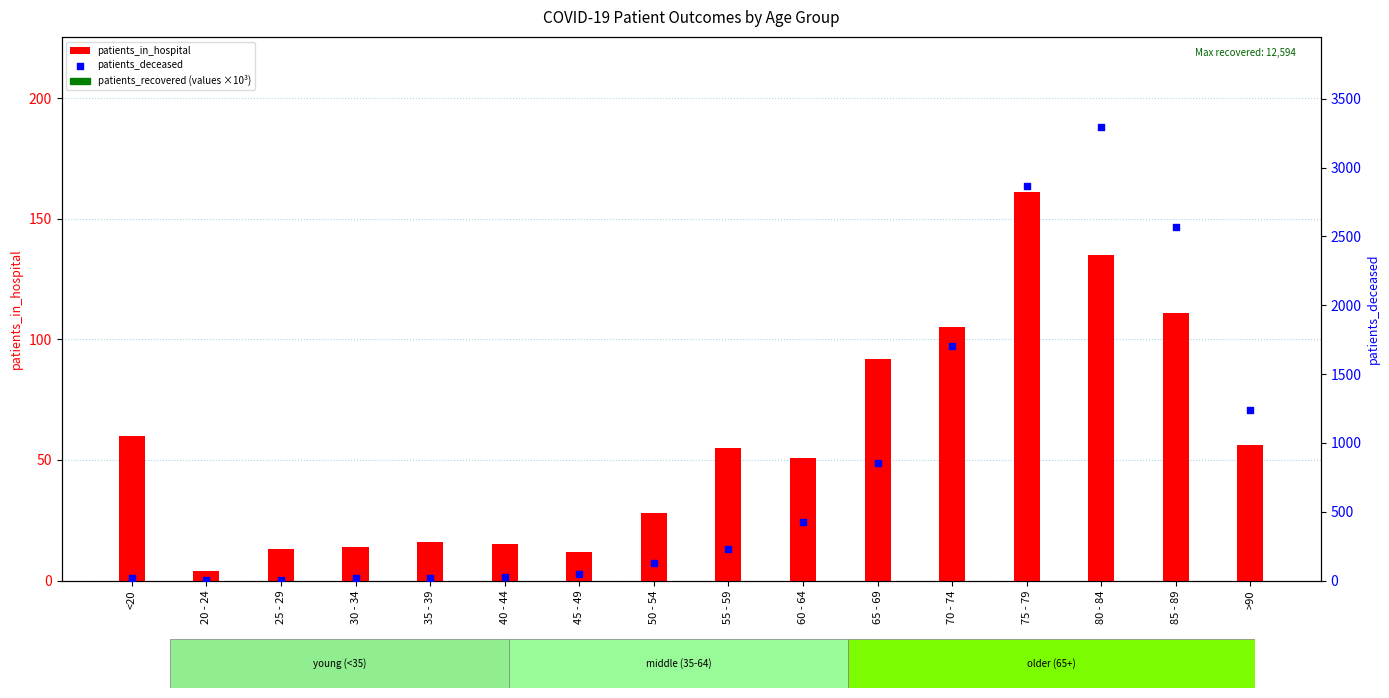

Is the value of patients_in_hospital at 60 - 64 greater than the value of patients_deceased at 70 - 74?

No